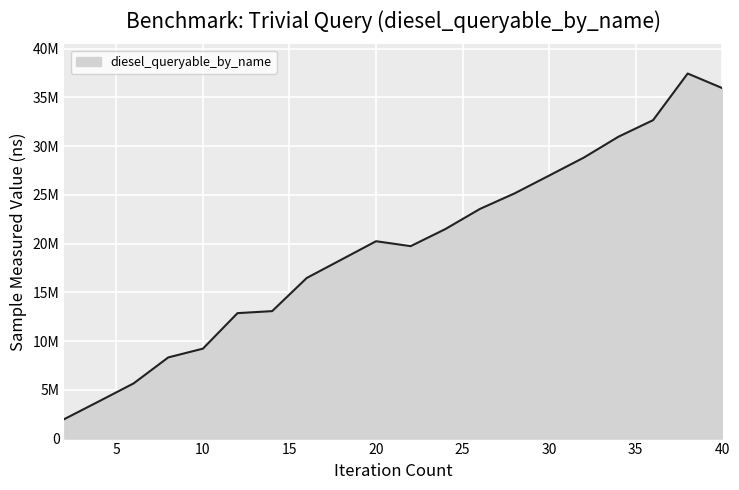

Does the chart display data point markers on the line(s)?

No